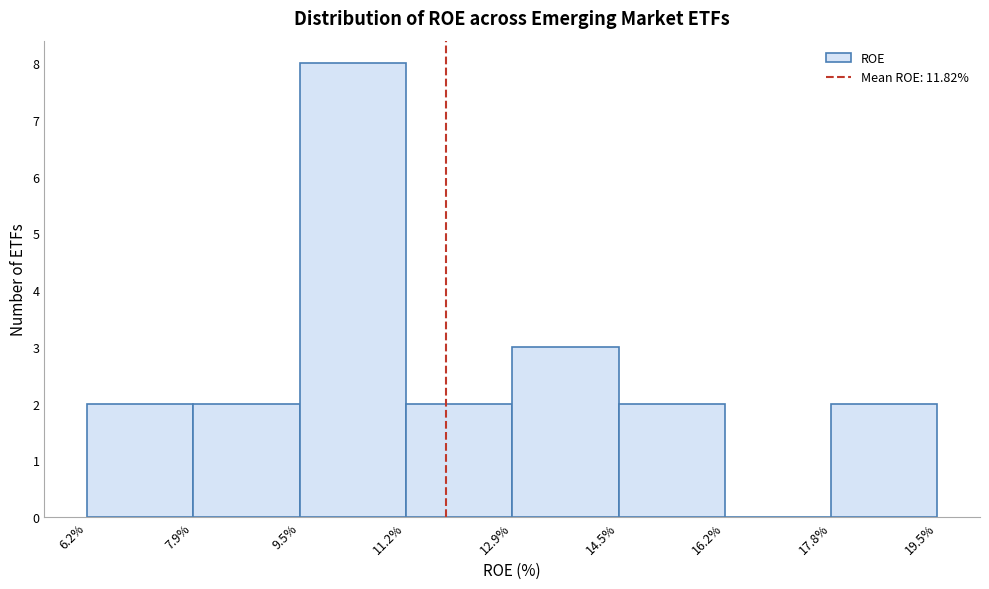

Reading left to right, list every bar in this chart as the range it spans on the x-axis followed by its height. The values are not printed on the chart, so give them approximately, as read against the axis.

6.2% to 7.9%: 2
7.9% to 9.5%: 2
9.5% to 11.2%: 8
11.2% to 12.9%: 2
12.9% to 14.5%: 3
14.5% to 16.2%: 2
16.2% to 17.8%: 0
17.8% to 19.5%: 2